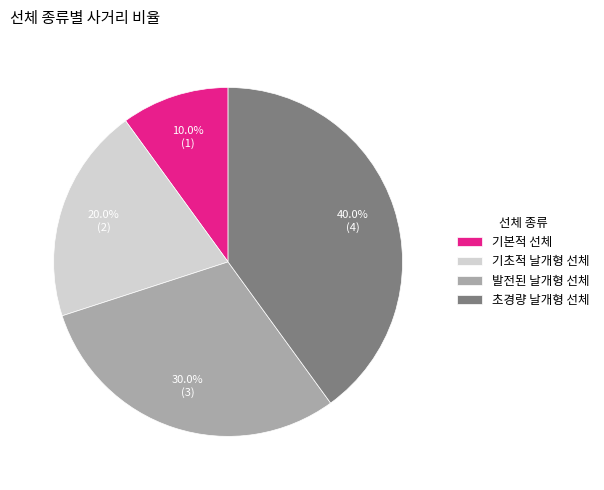

To the nearest percent, what percentage of the pie is 기본적 선체?

10%